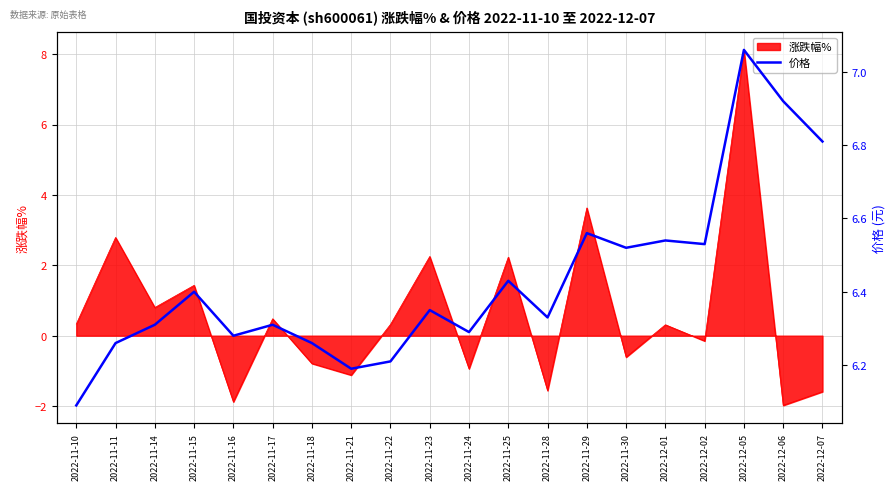

Approximately how many times larger is the value at 2022-12-05 compared to 2022-12-06?

1.0